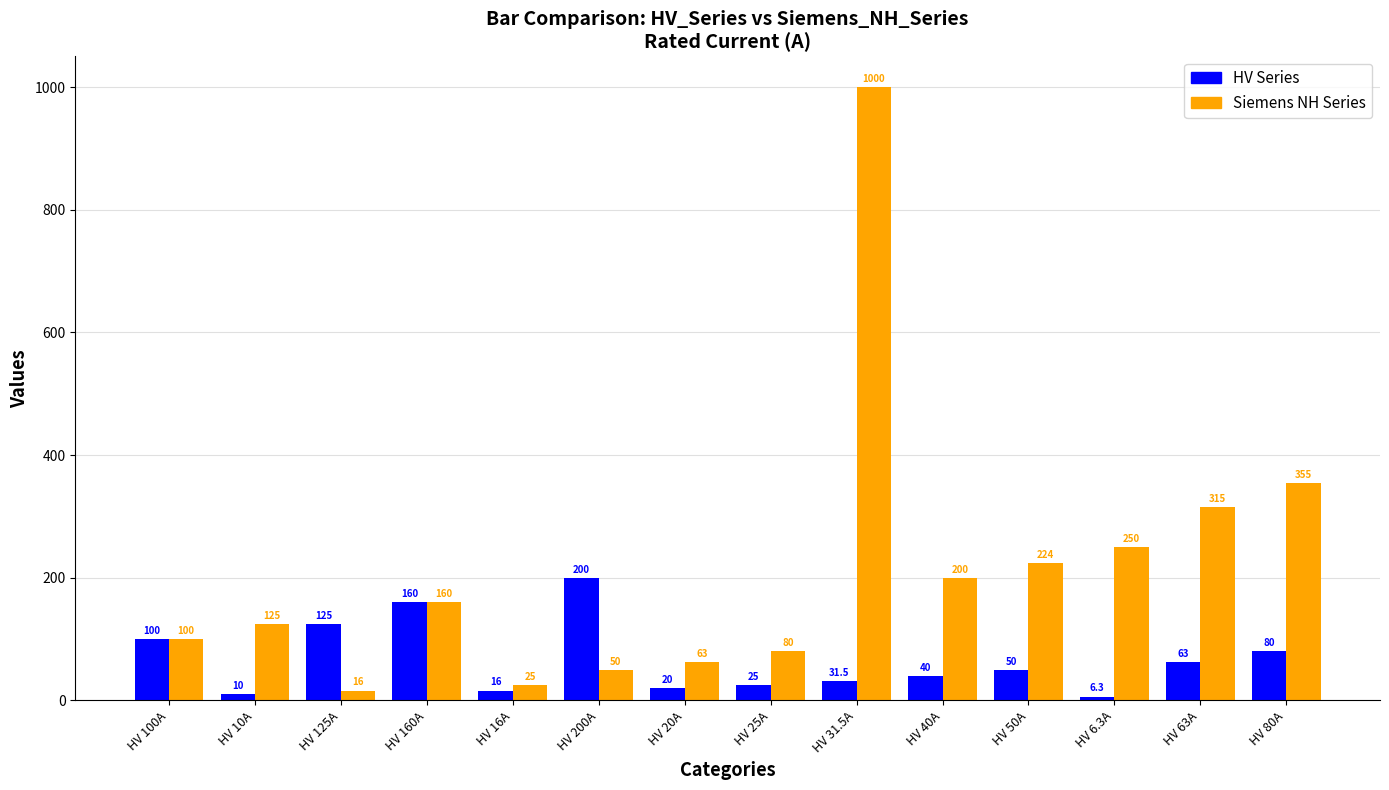

Does the chart contain any negative values?

No